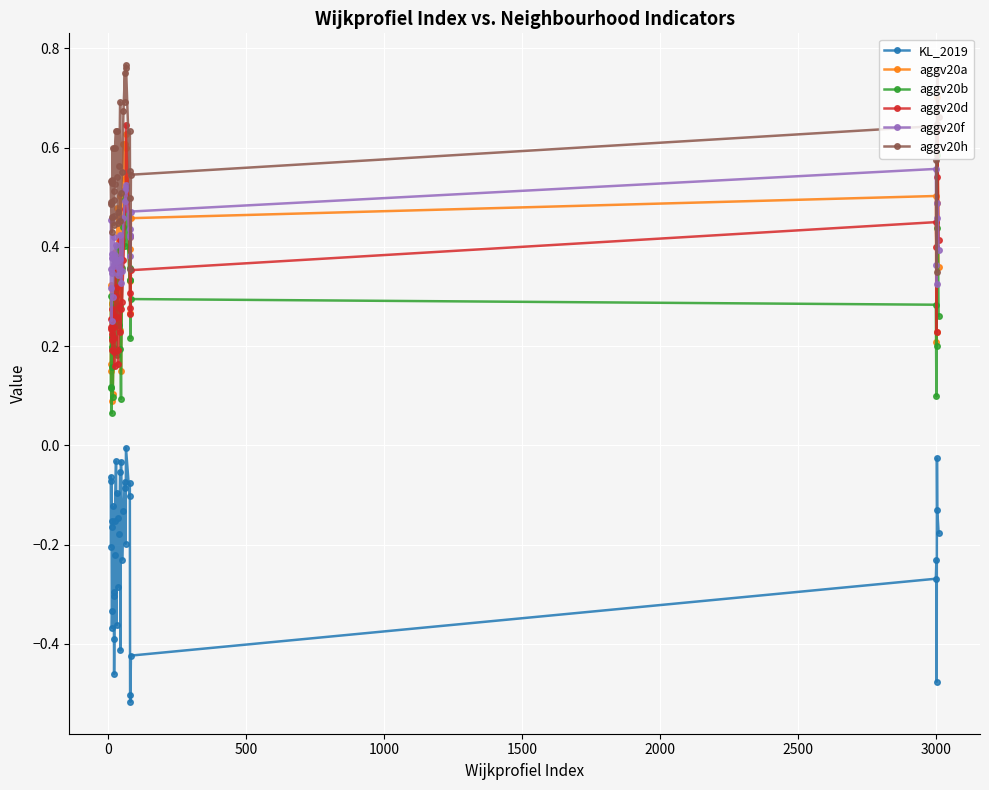

How many intersections are there between aggv20f and aggv20h?

2